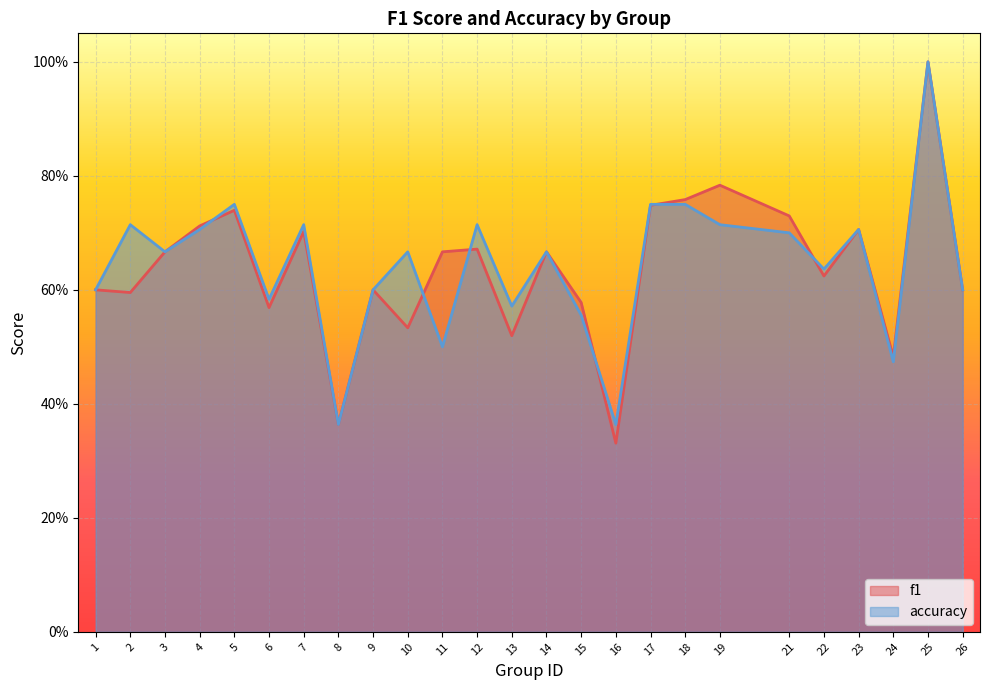

At which category does f1 reach its first local valley?

2